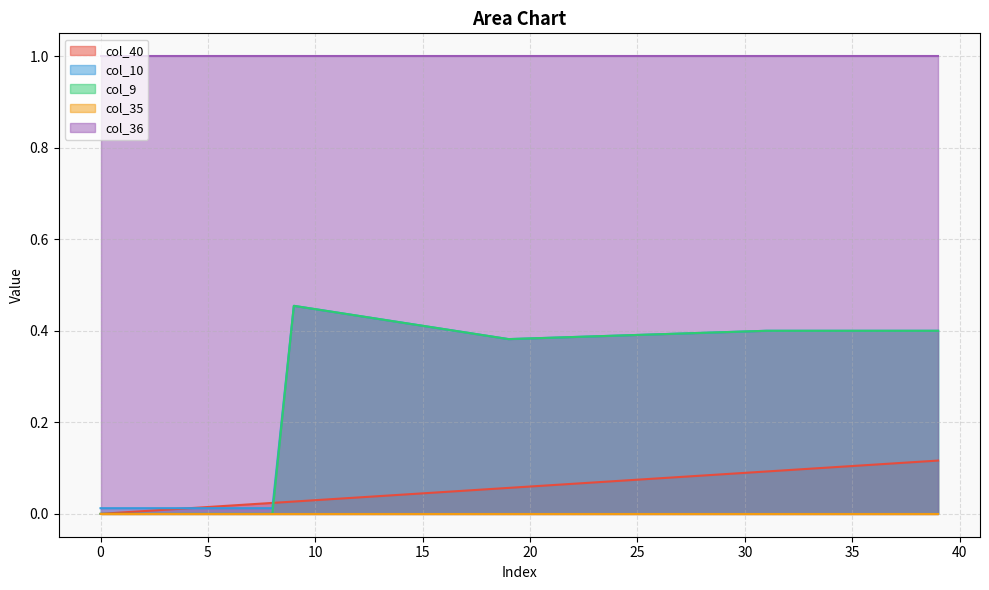

Between 29 and 31, which series saw the biggest shift?

col_40